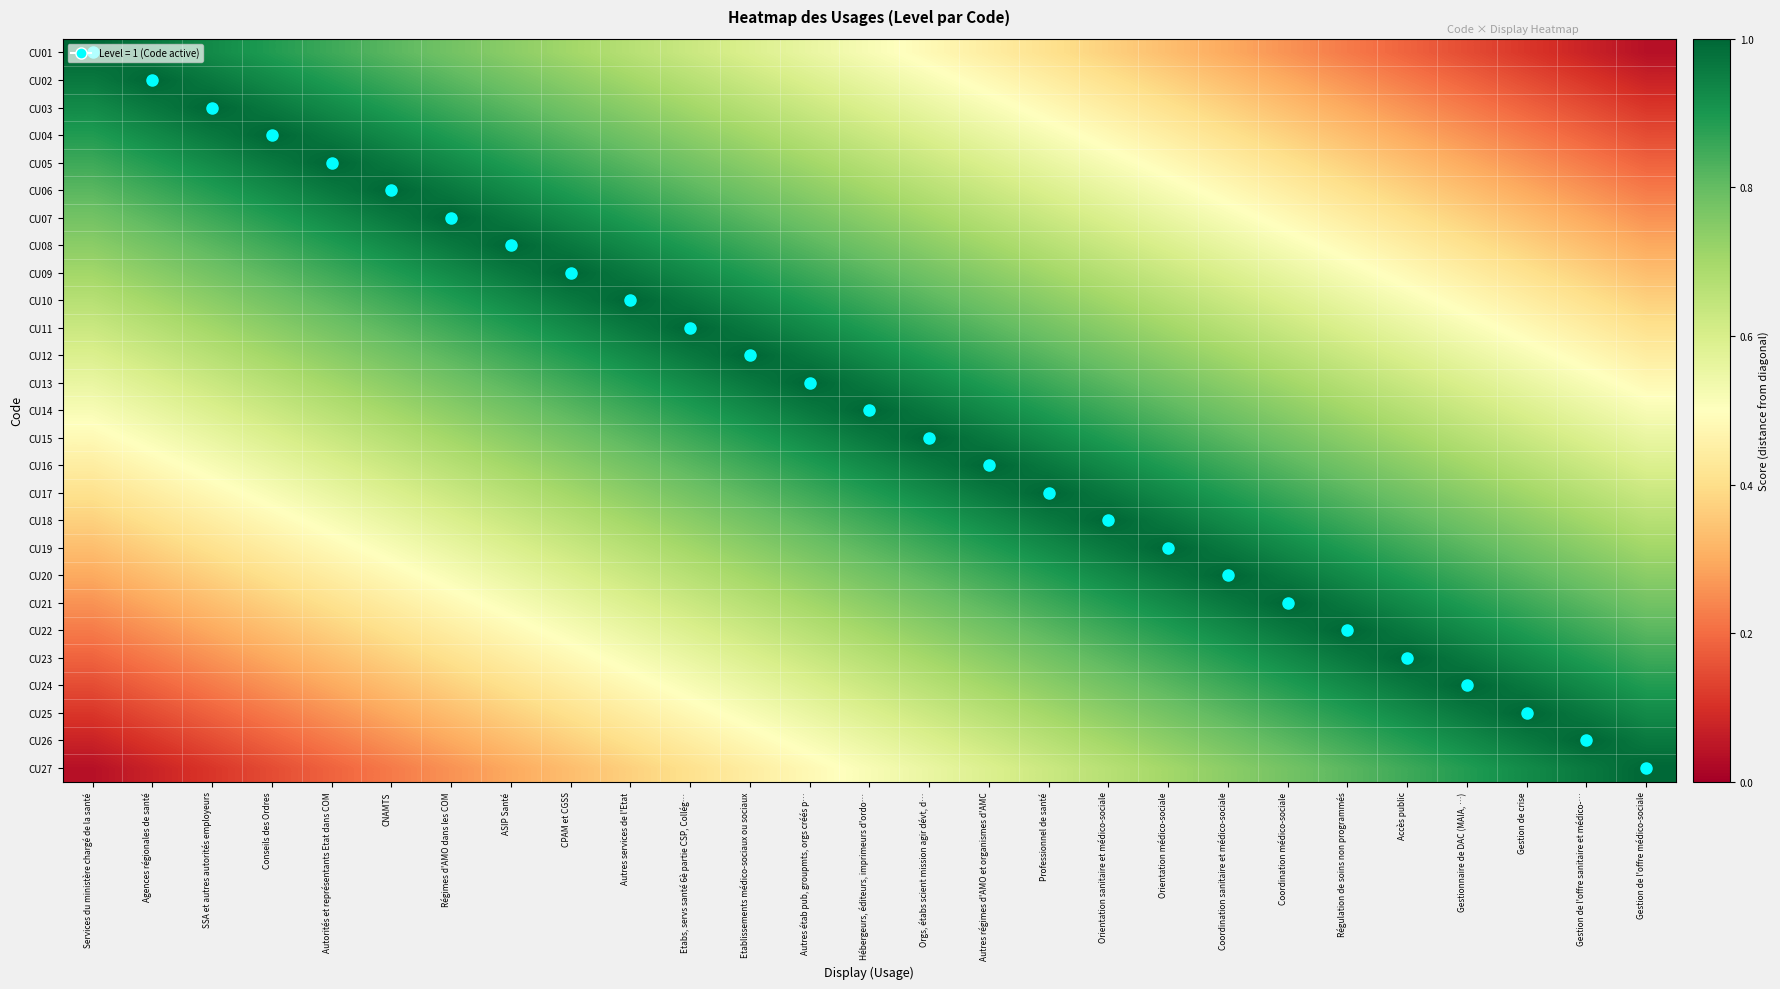

What is the total value across all series at Gestion de l'offre médico-sociale?

14.0